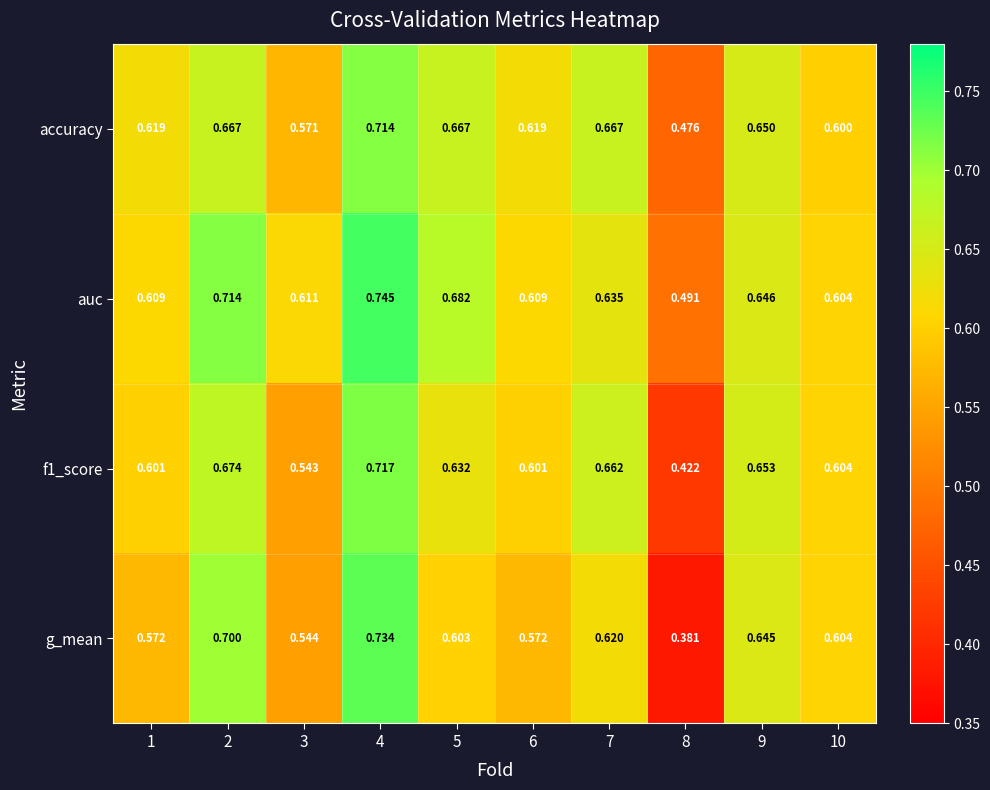

Which series has the largest range (max minus min)?

g_mean